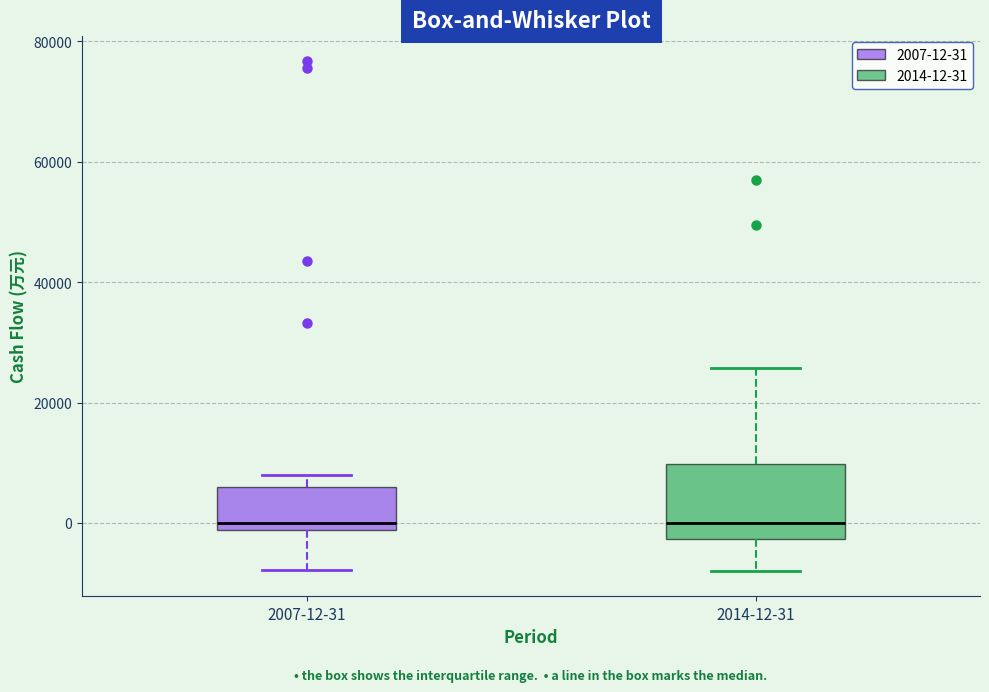

Reading left to right, read every box against the y-axis: the position of its median line, the range the box covers, and the ends of its whiskers. The values are not printed on the chart, so give them approximately, as read against the axis.

2007-12-31: median 0, box -2000 to 6000, whiskers -8000 to 8000
2014-12-31: median 0, box -2000 to 10000, whiskers -8000 to 26000